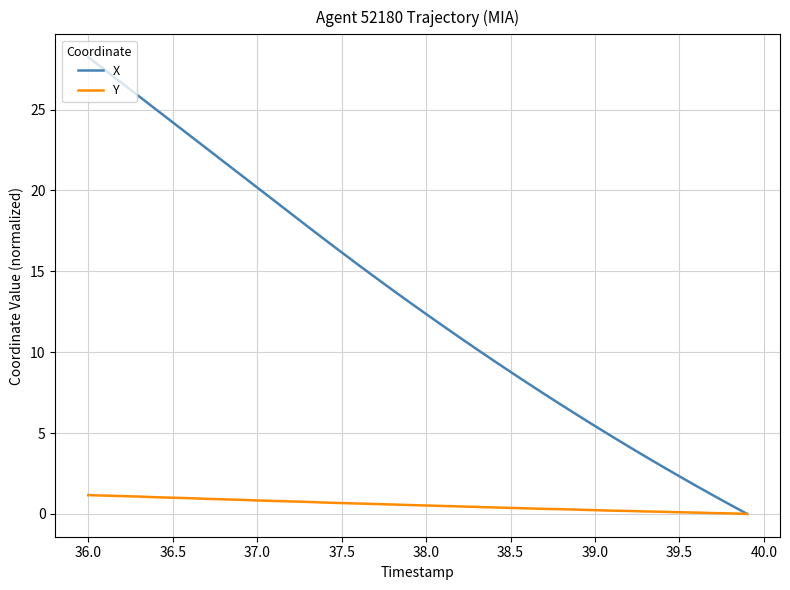

List the series in order of their overall mean, highest first.

X, Y